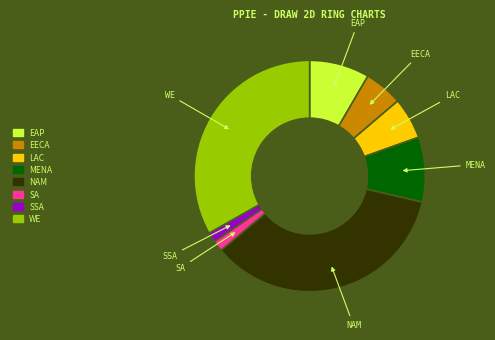

Approximately how many times larger is the value at LAC compared to EECA?

1.1